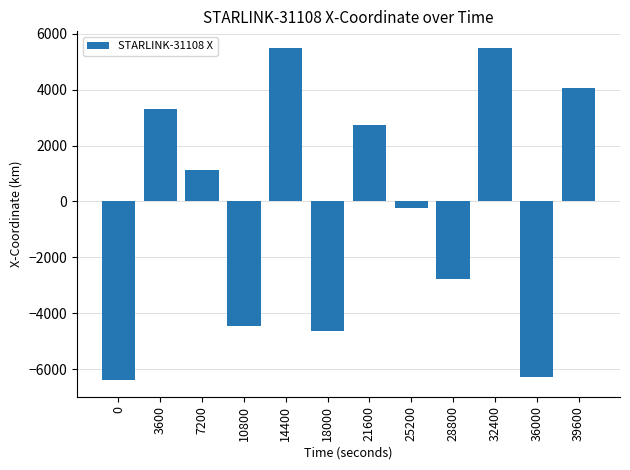

The chart shows a value of 5481.7 at 14400. True or false?

True